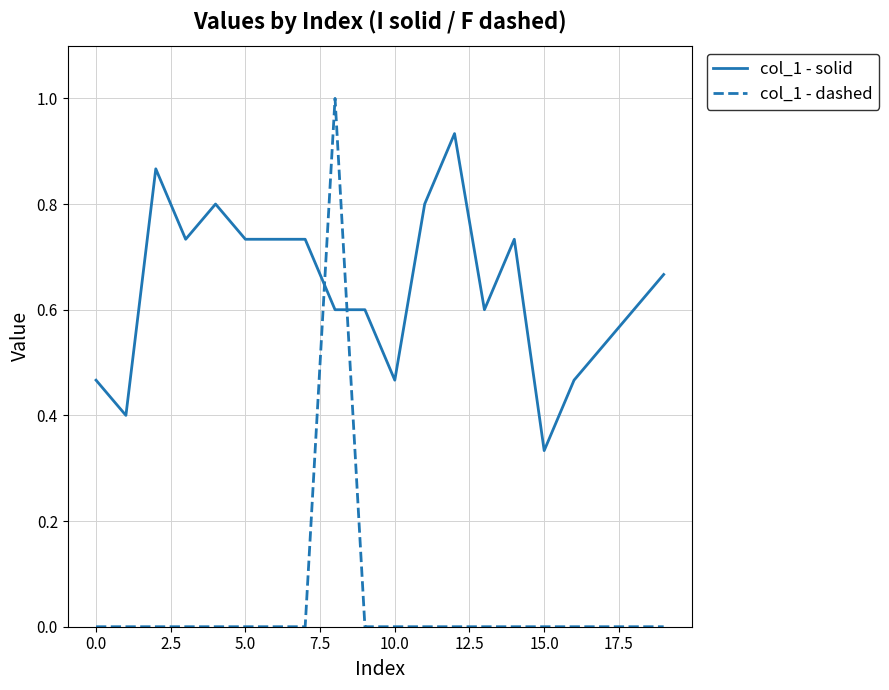

Which series ends up on top after the final intersection of col_1 - solid and col_1 - dashed?

col_1 - solid